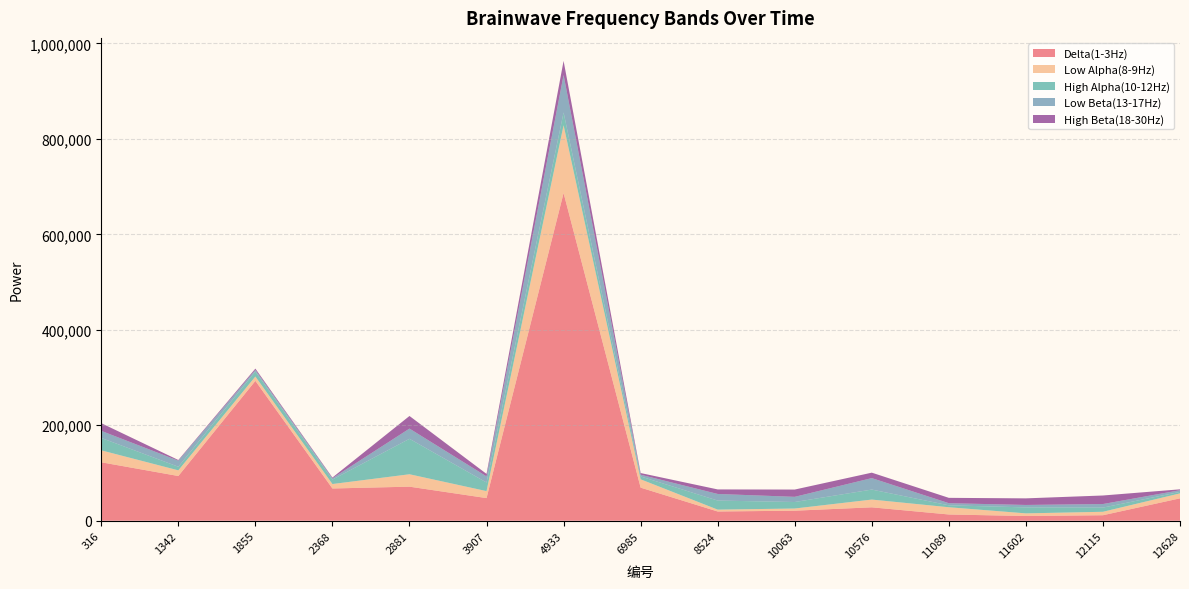

Reading left to right, transcribe all the data shown in this chart.

Delta(1-3Hz): 316=122423	1342=93673	1855=292982	2368=67538	2881=71346	3907=47413	4933=686413	6985=69298	8524=19345	10063=21021	10576=28074	11089=13087	11602=9872	12115=11525	12628=46904
Low Alpha(8-9Hz): 316=25005	1342=11874	1855=9064	2368=9329	2881=25999	3907=14632	4933=142038	6985=17474	8524=3883	10063=4564	10576=16246	11089=15152	11602=5544	12115=7213	12628=10377
High Alpha(10-12Hz): 316=25978	1342=7554	1855=10602	2368=9354	2881=74263	3907=18061	4933=26741	6985=6008	8524=19001	10063=13609	10576=20959	11089=4076	11602=12508	12115=8770	12628=3115
Low Beta(13-17Hz): 316=14831	1342=12677	1855=3374	2368=2789	2881=21395	3907=12781	4933=78461	6985=3640	8524=13852	10063=10854	10576=24008	11089=4422	11602=5120	12115=7470	12628=3536
High Beta(18-30Hz): 316=16099	1342=1407	1855=2670	2368=1487	2881=26439	3907=5229	4933=29643	6985=3469	8524=9505	10063=15265	10576=11422	11089=11207	11602=13820	12115=17889	12628=1861